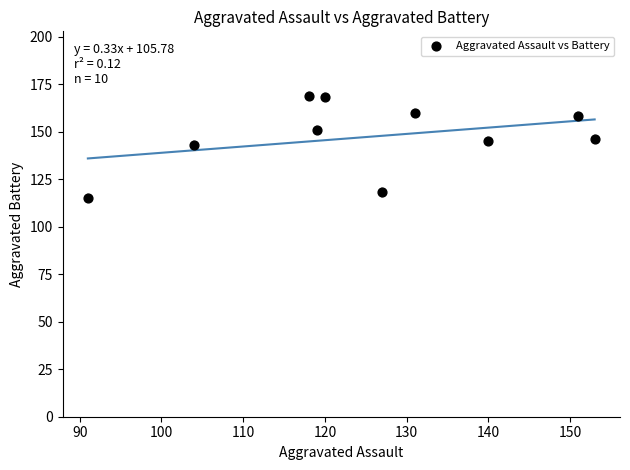

What is the average Y value?

147